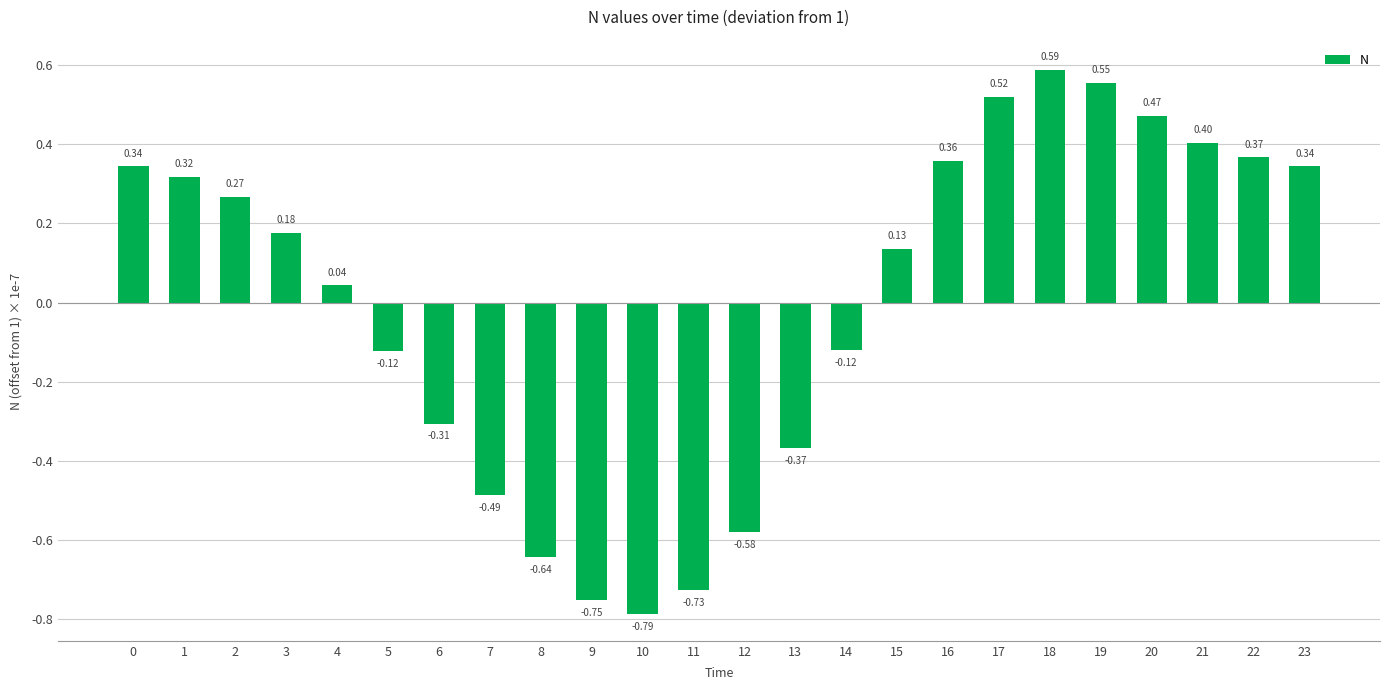

What is the change in value from 6 to 17?

+0.8